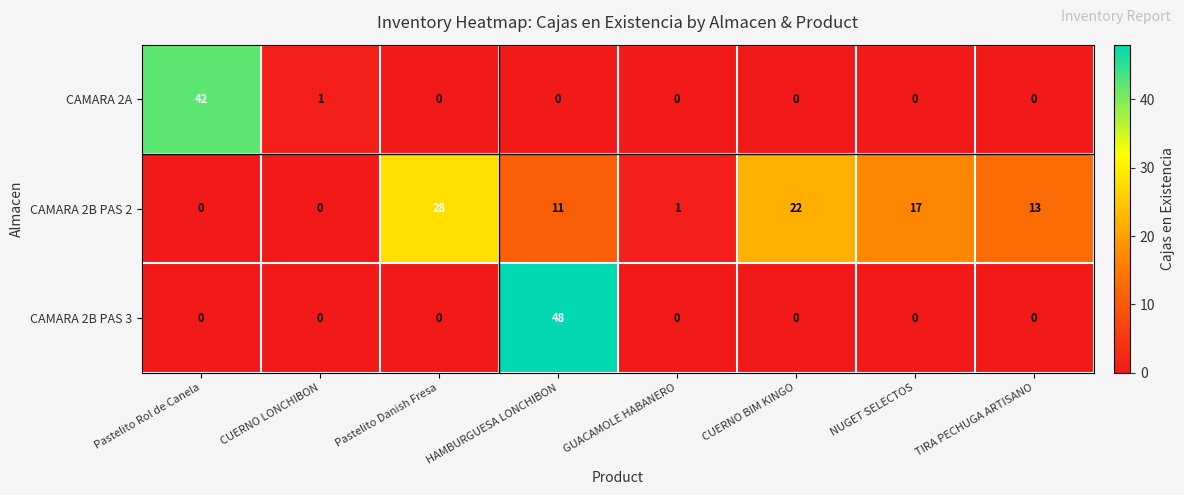

What is the difference between the maximum and second lowest values in the CAMARA 2A series?

42